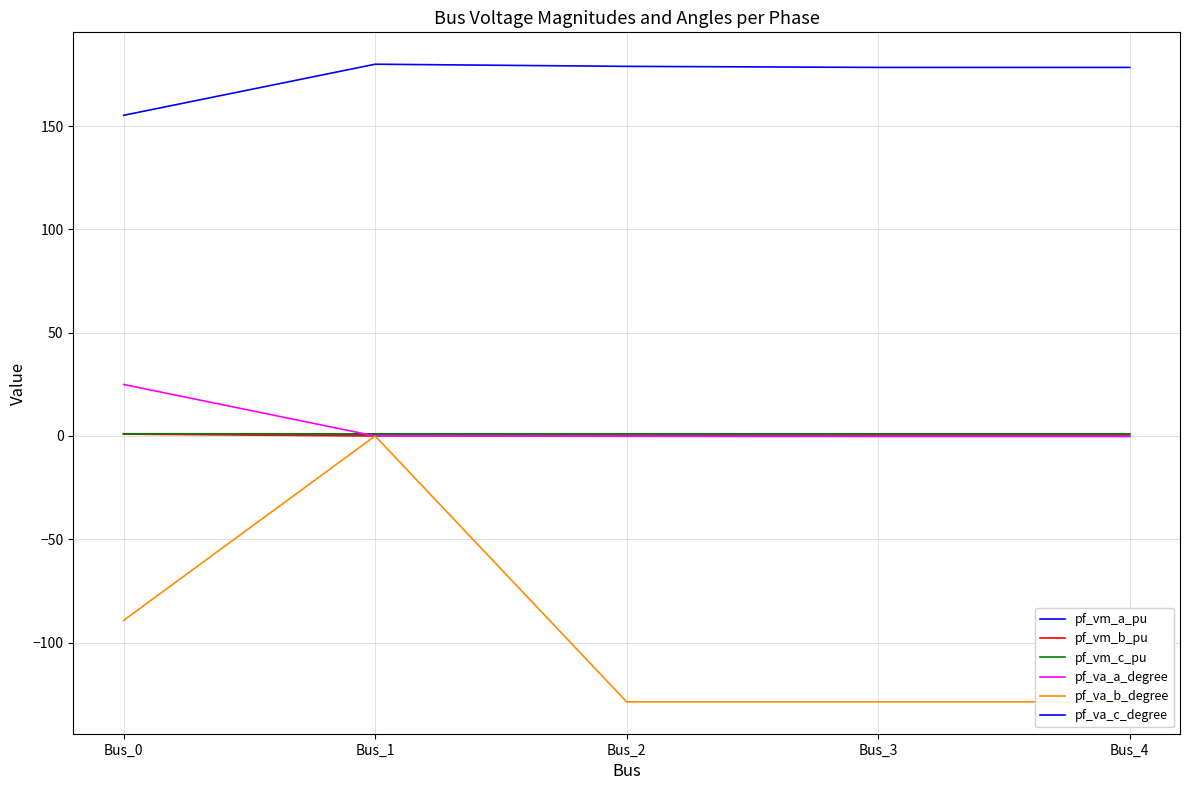

How many lines are shown in the chart?

6